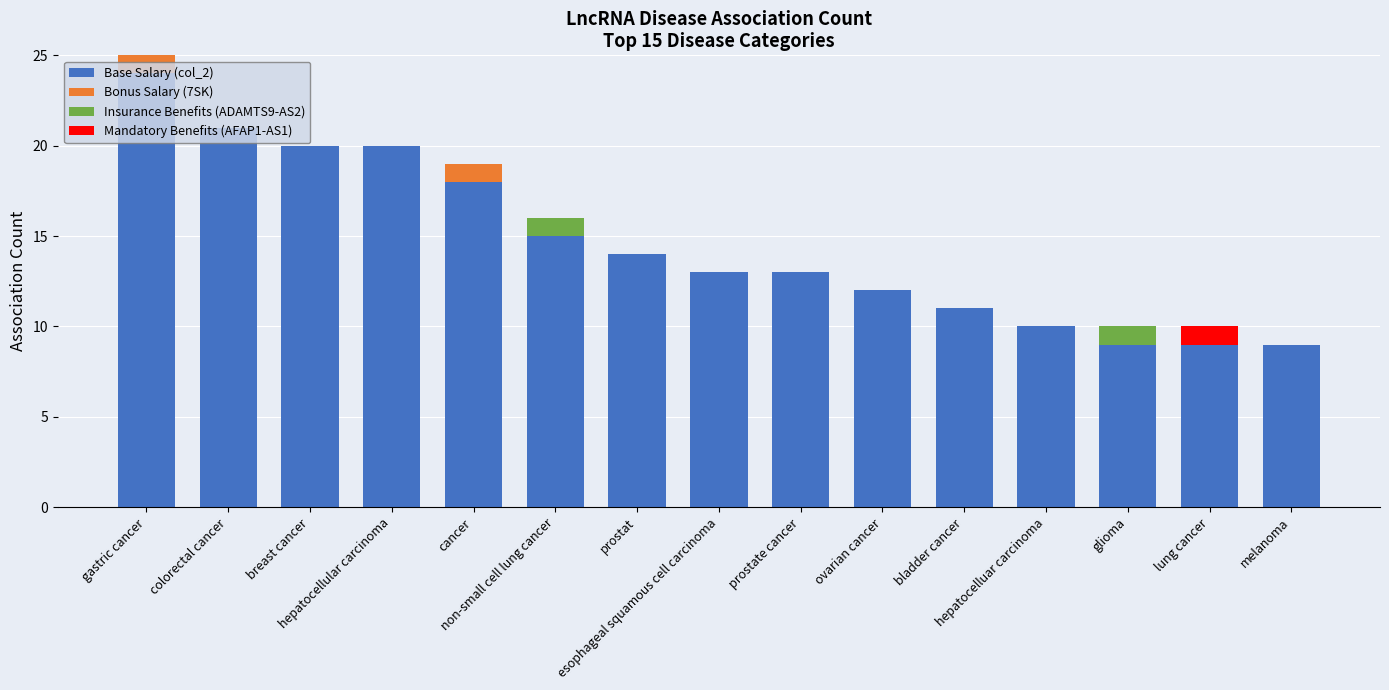

What is the highest value of the Base Salary (col_2) series?

24